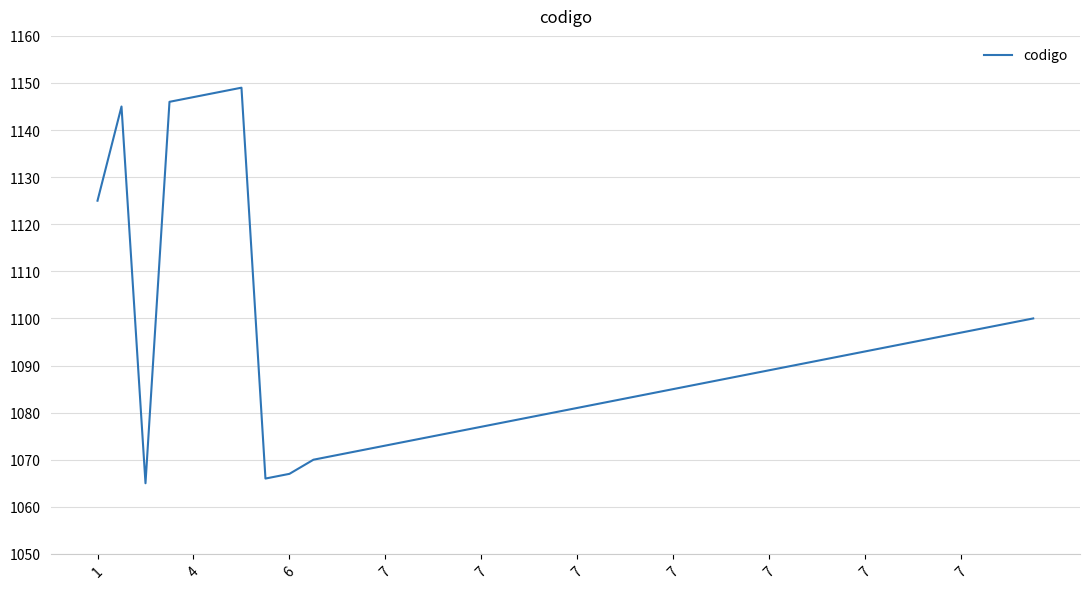

What is the minimum value shown in the chart?

1065